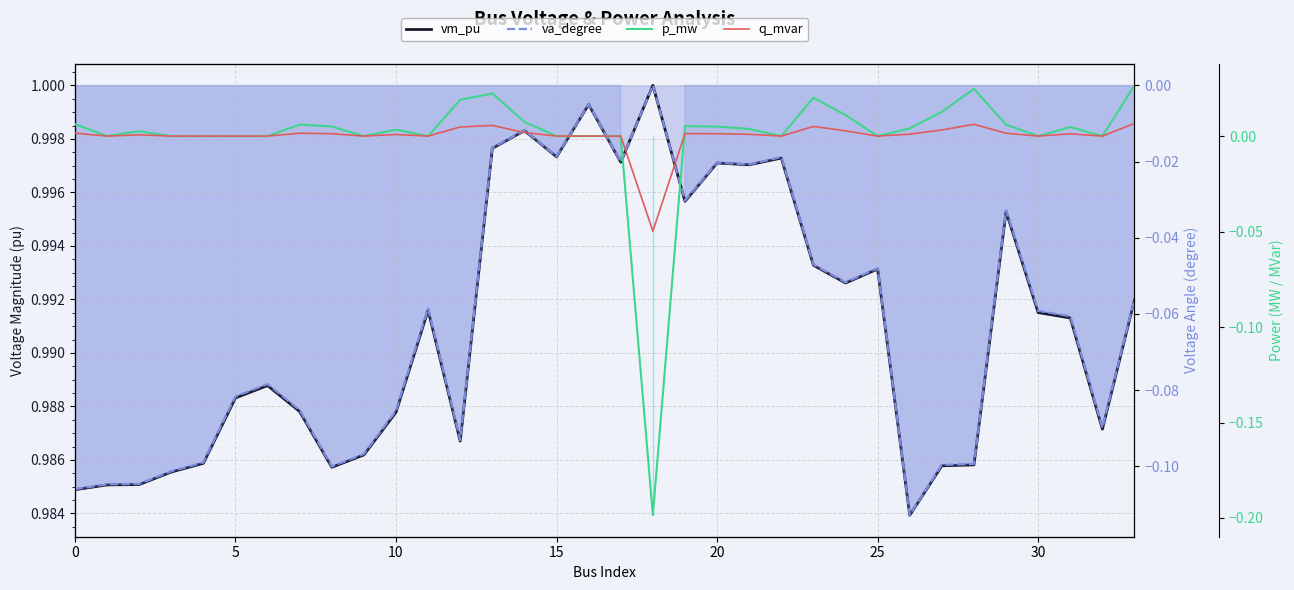

True or false: va_degree and vm_pu intersect in this chart.

False